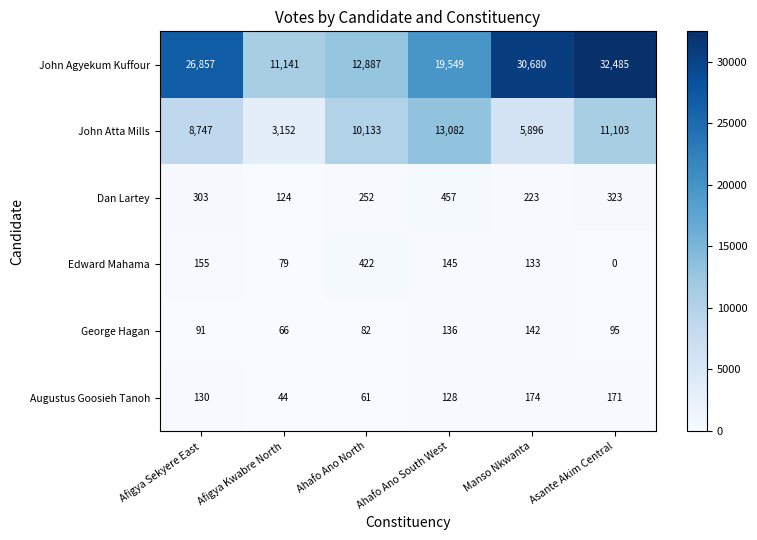

How many distinct data groups are displayed?

6